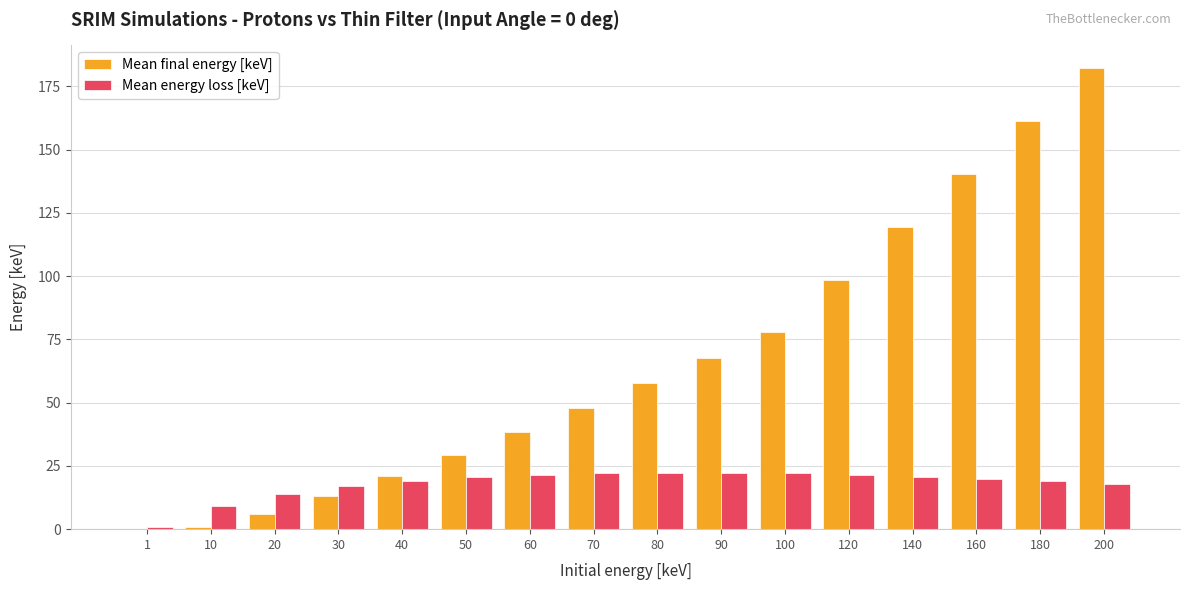

What are all the series names shown in the legend?

Mean final energy [keV], Mean energy loss [keV]